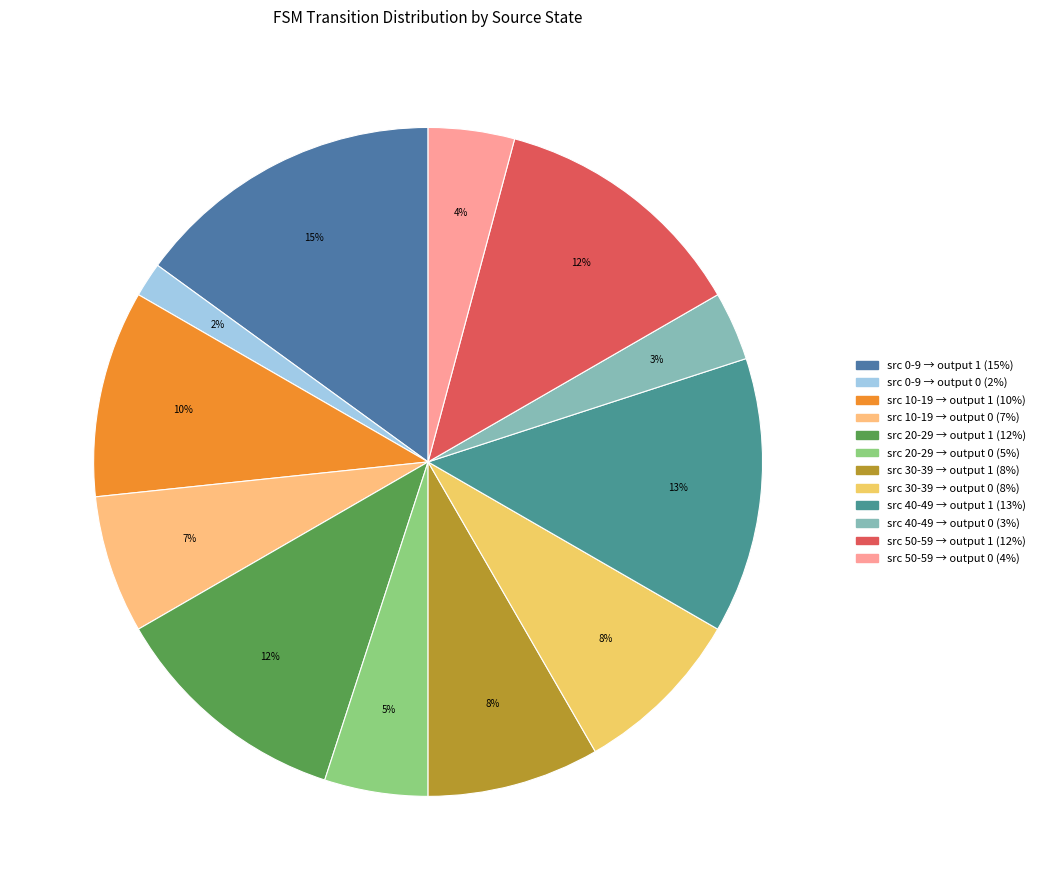

How many segments does this pie chart have?

12